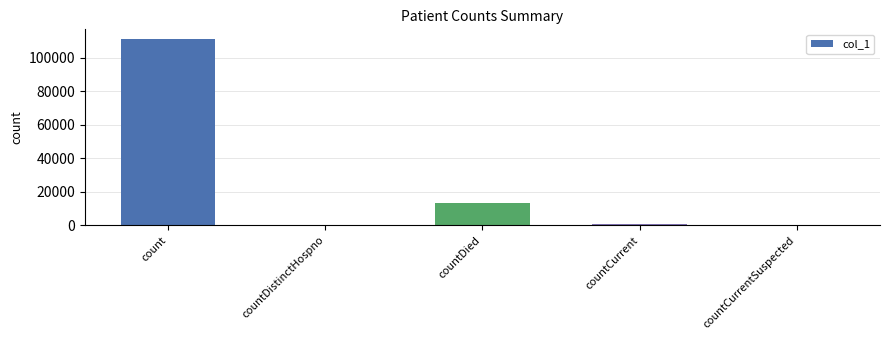

What is the sum of all values?

125507